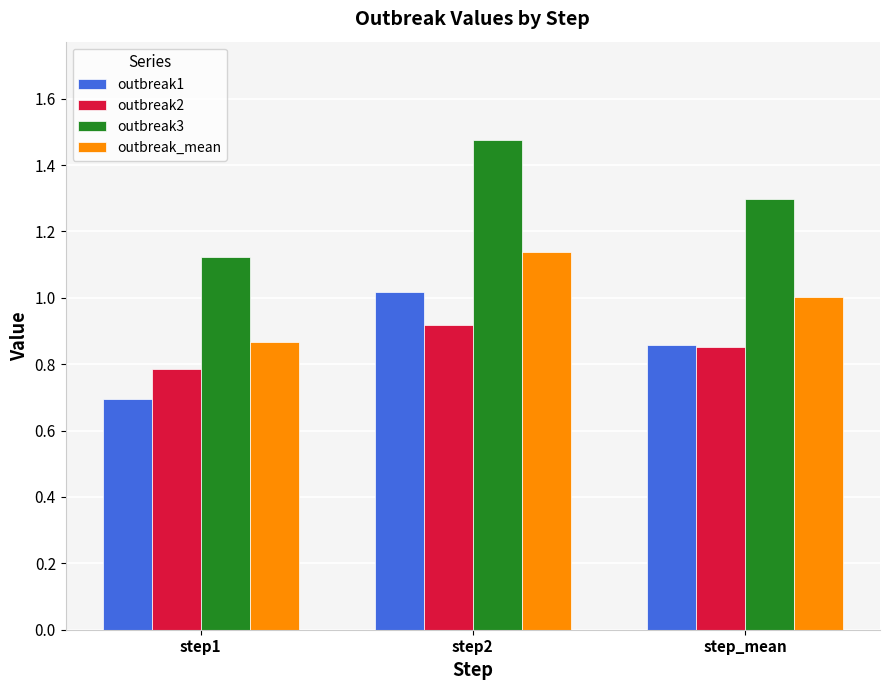

True or false: outbreak3 has a value of 2.2 at step_mean.

False